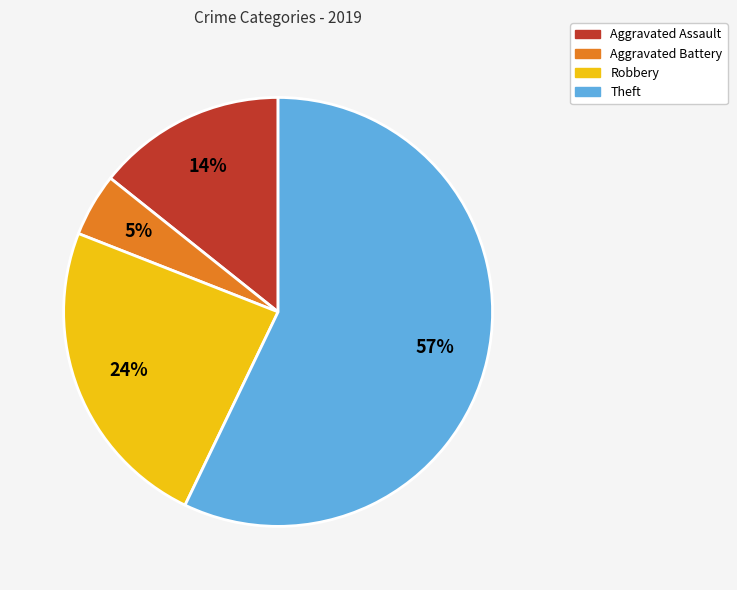

Rank the categories by value from highest to lowest.

Theft, Robbery, Aggravated Assault, Aggravated Battery